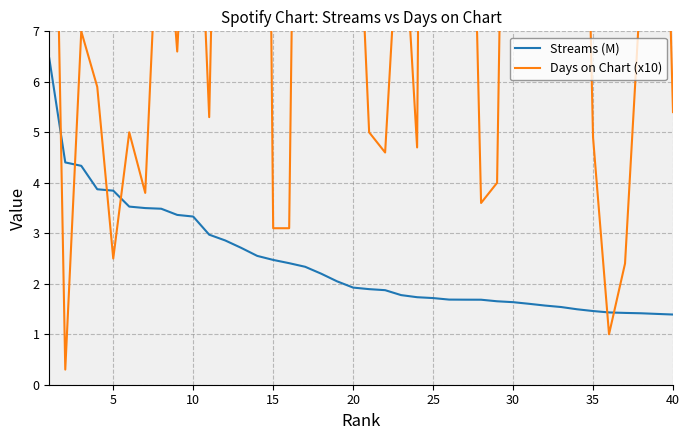

Which series has the largest range (max minus min)?

Days on Chart (x10)